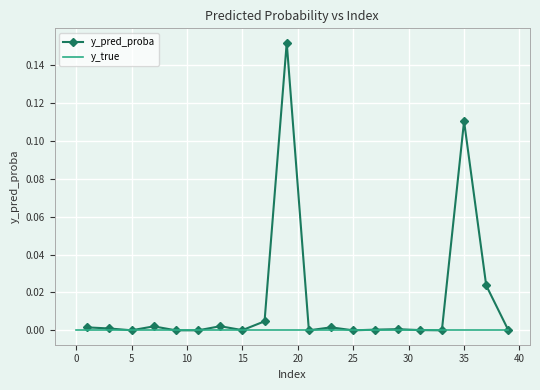

Between 21 and 4, which is larger?

4